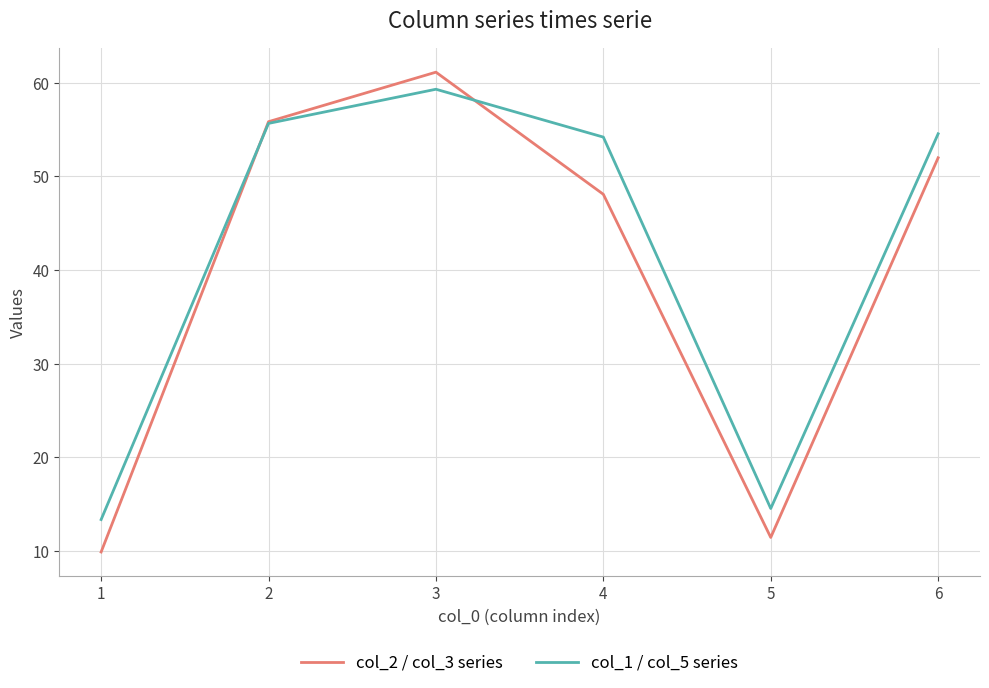

Does the chart display data point markers on the line(s)?

No